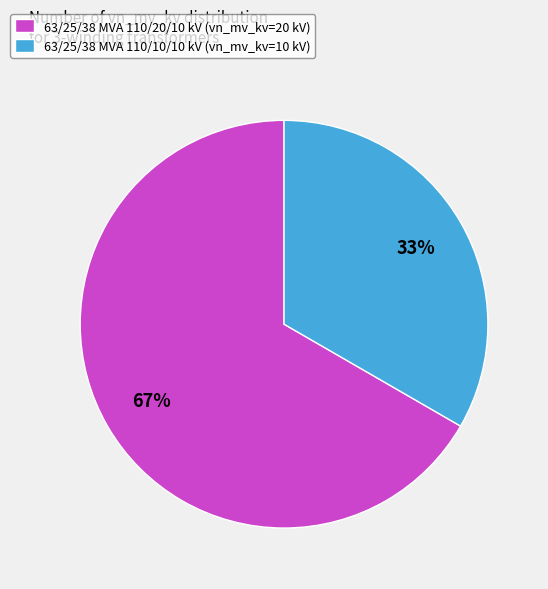

What is the majority slice?

63/25/38 MVA 110/20/10 kV